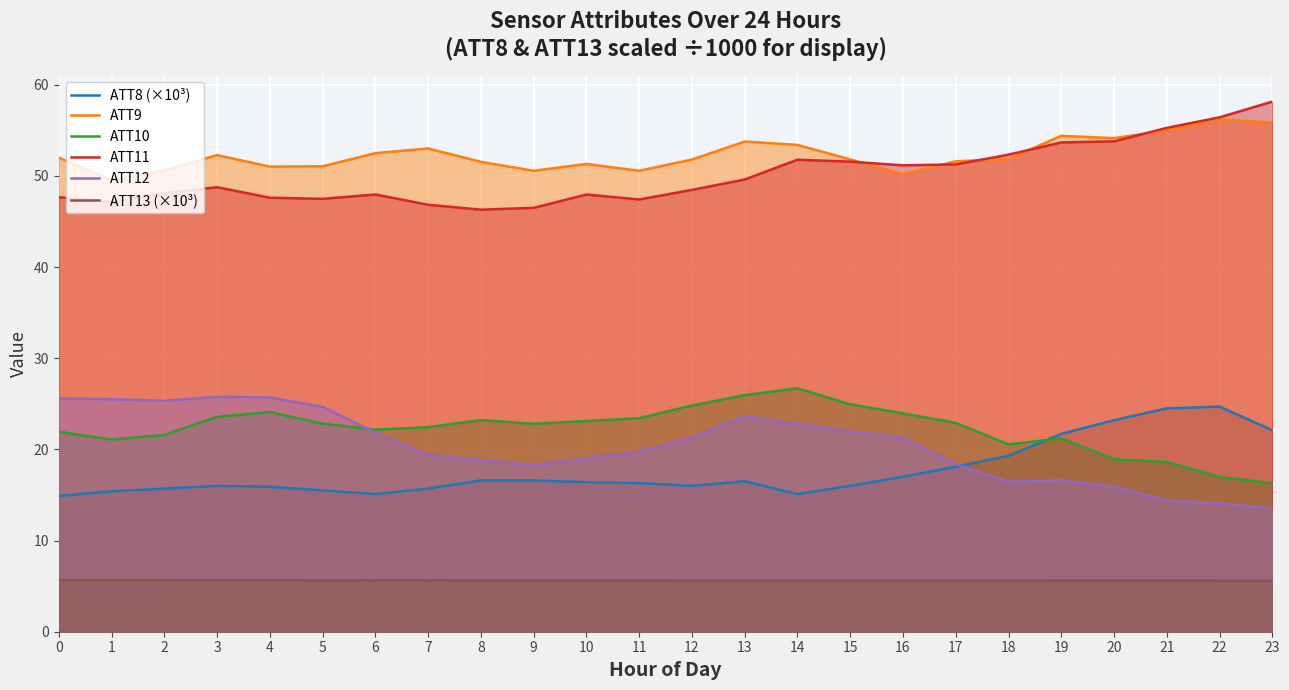

At how many categories does at least one series exceed 30?

24